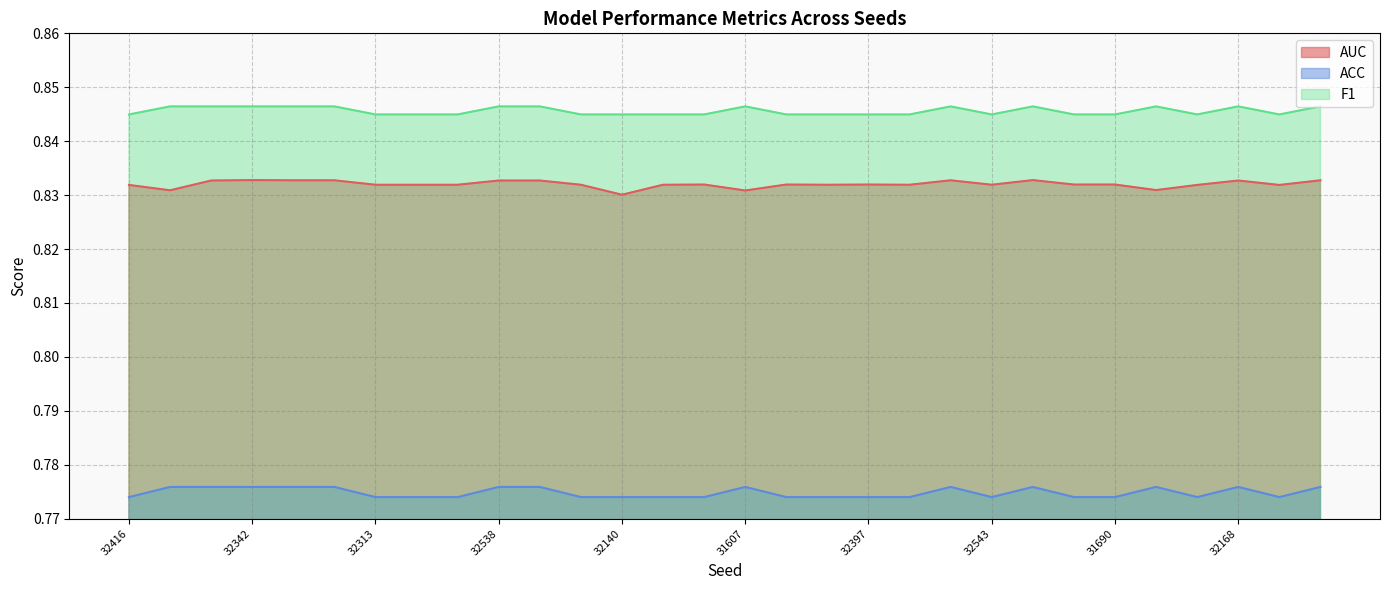

At which category is the sum across all series the highest?

32342